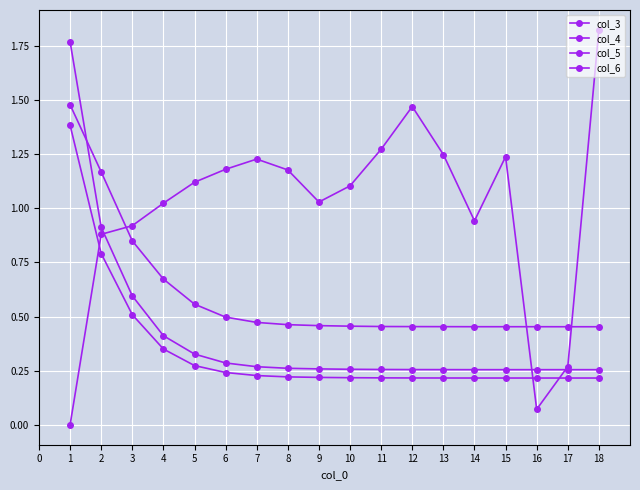

How many lines are shown in the chart?

4